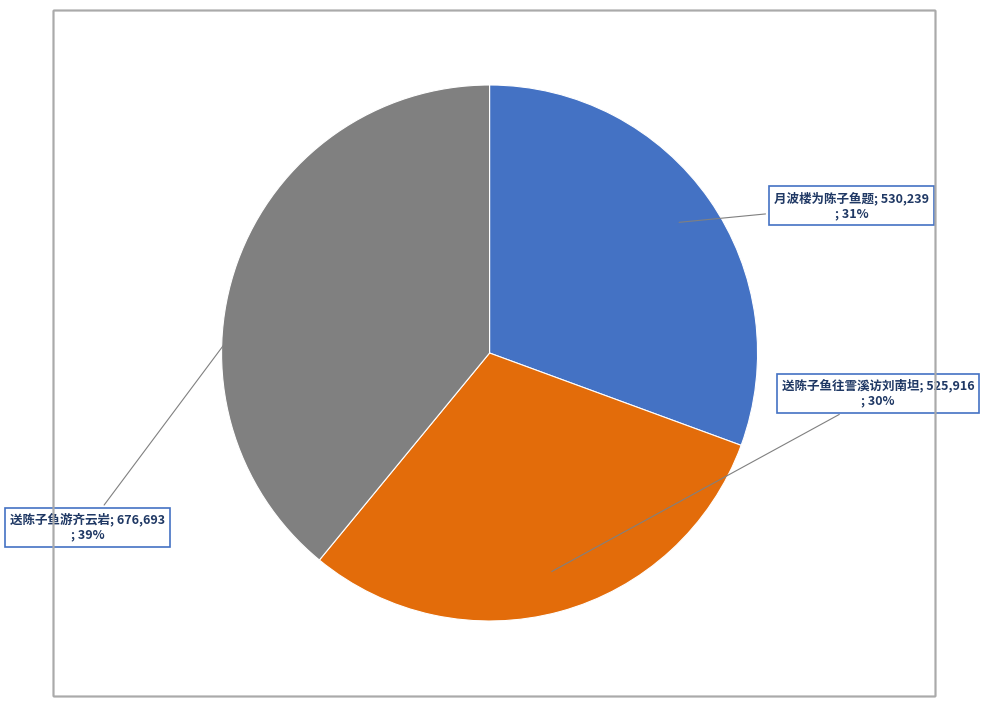

Count the number of slices in the pie.

3